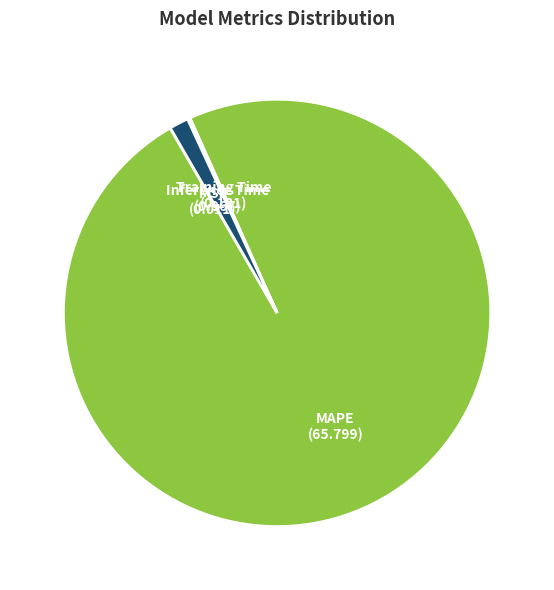

The Inference Time slice represents 1% of the pie. True or false?

True